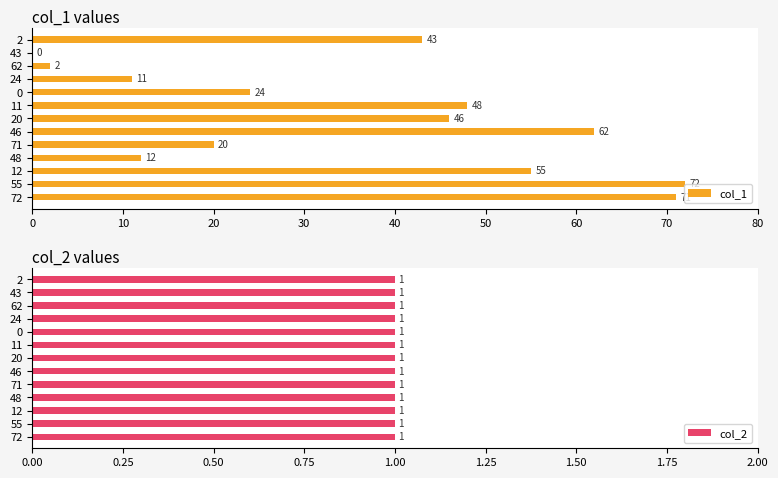

At which label does col_1 reach its peak?

55